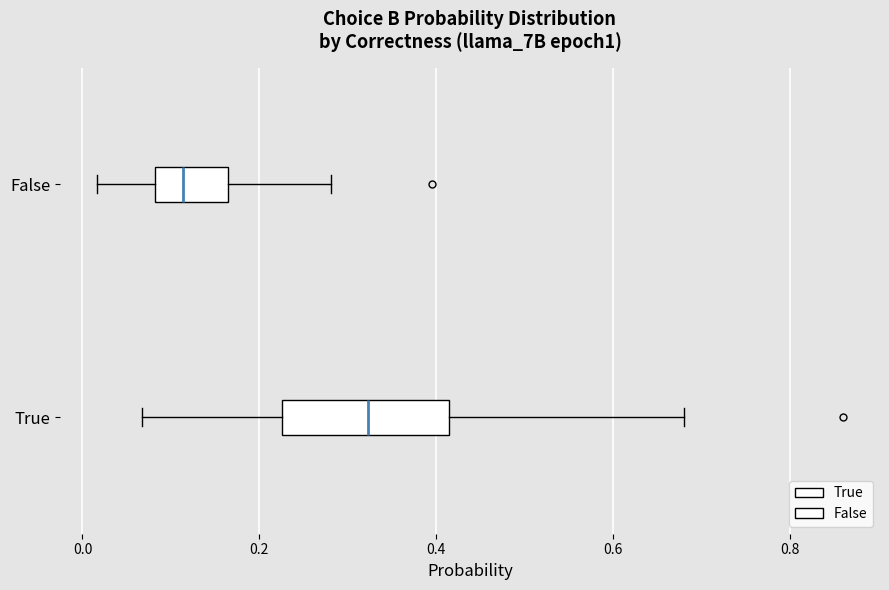

Reading bottom to top, read every box against the x-axis: the position of its median line, the range the box covers, and the ends of its whiskers. The values are not printed on the chart, so give them approximately, as read against the axis.

True: median 0.32, box 0.22 to 0.42, whiskers 0.06 to 0.68
False: median 0.12, box 0.08 to 0.16, whiskers 0.02 to 0.28